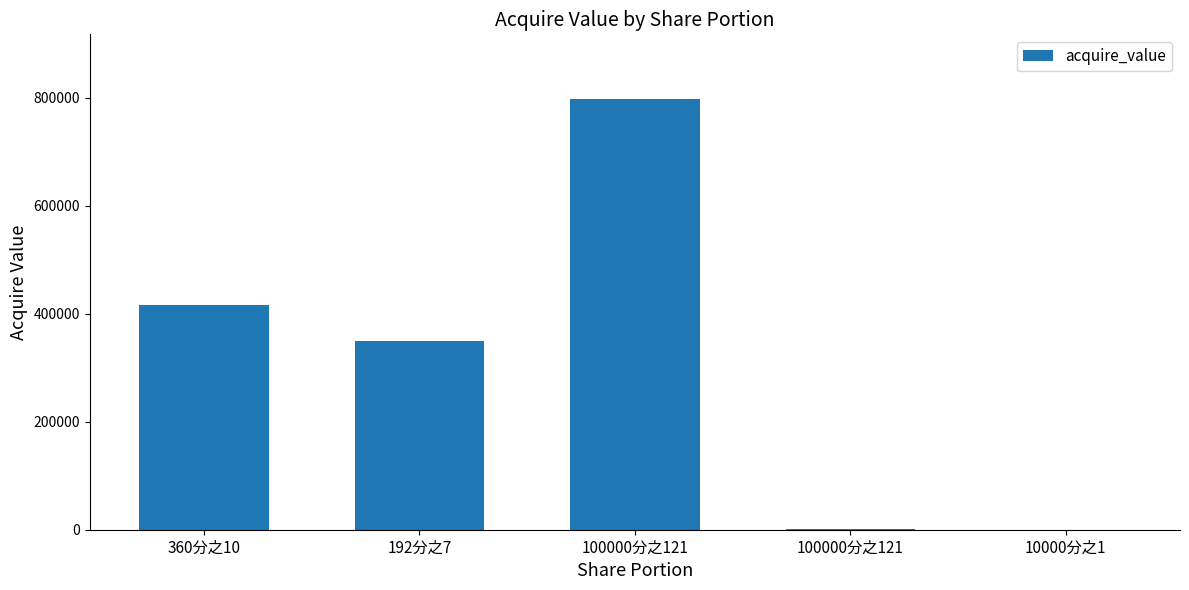

Rank the categories by value from highest to lowest.

100000分之121, 360分之10, 192分之7, 100000分之121, 10000分之1